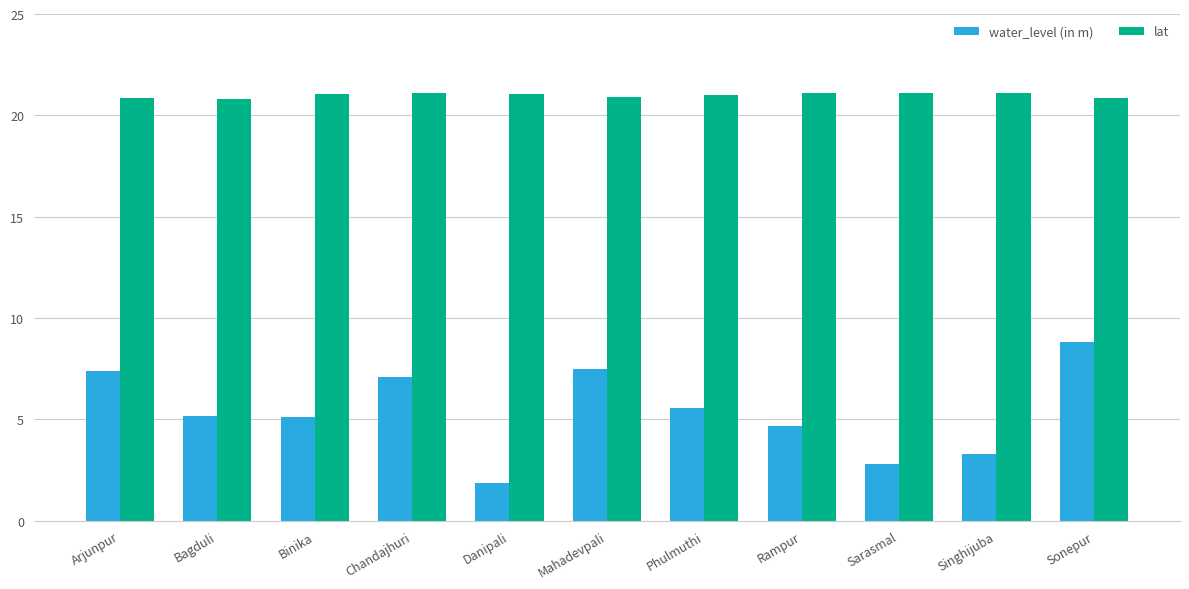

What is the difference between the maximum and second lowest values in the lat series?

0.3